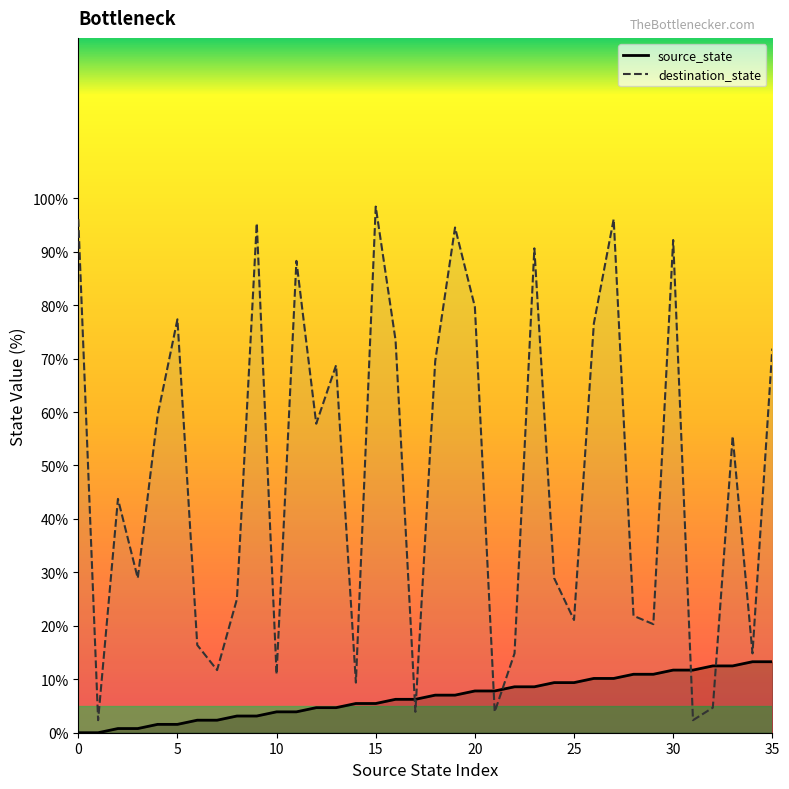

What are all the series names shown in the legend?

source_state, destination_state